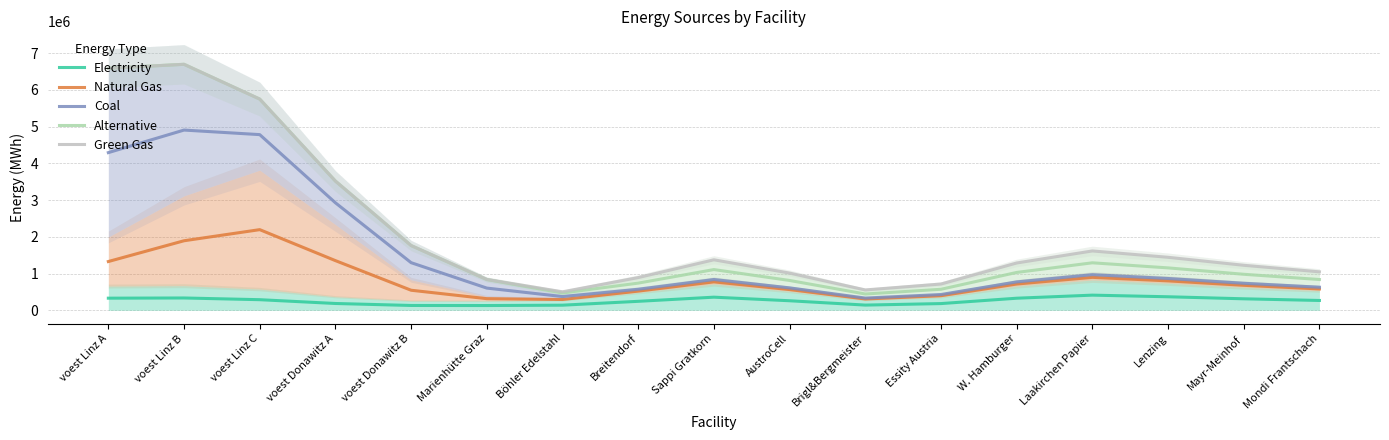

What is the value of the Alternative point at the 11th from the left?

443051.5